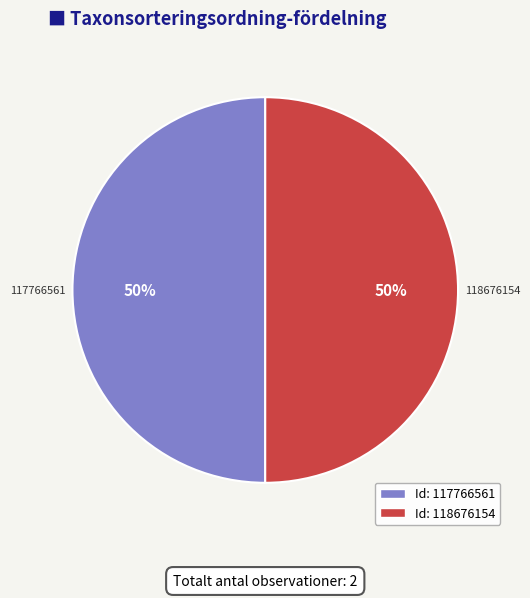

To the nearest percent, what is the average slice percentage?

50%